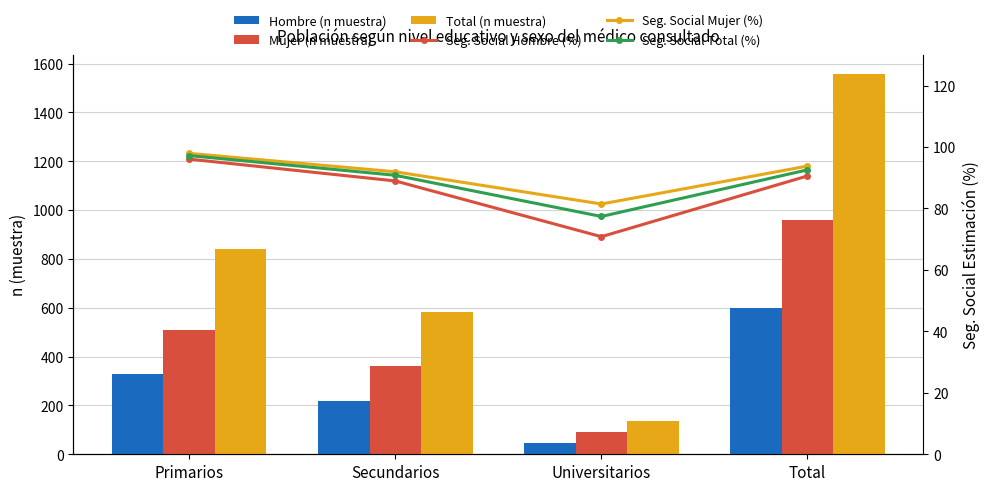

Read the Mujer (n muestra) value at Secundarios.

361.0